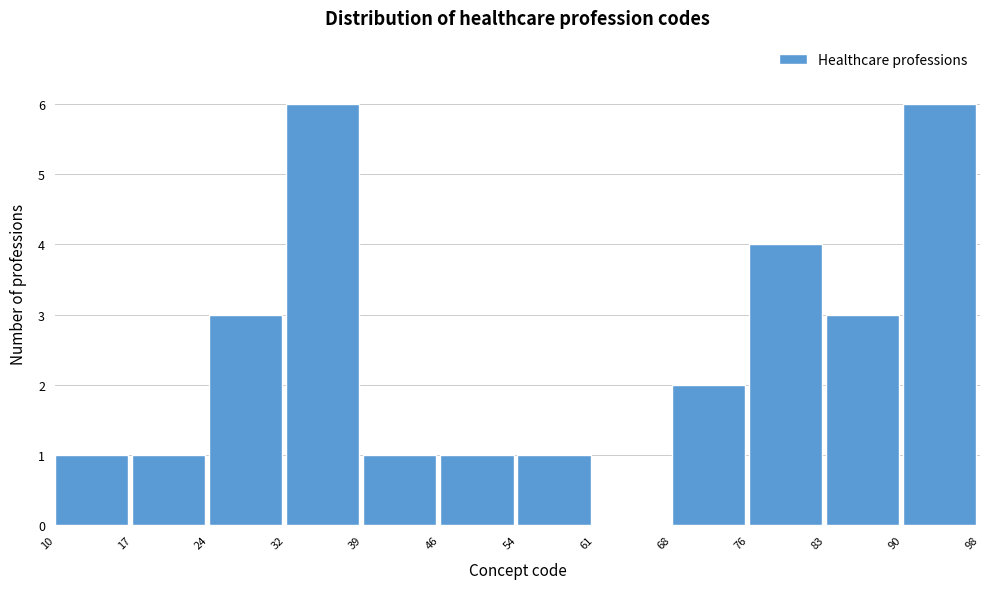

Reading left to right, transcribe this chart: for each bar, give the range it covers on the x-axis and its height. The values are not printed on the chart, so give them approximately, as read against the axis.

10 to 17: 1
17 to 24: 1
24 to 32: 3
32 to 39: 6
39 to 46: 1
46 to 54: 1
54 to 61: 1
61 to 68: 0
68 to 76: 2
76 to 83: 4
83 to 90: 3
90 to 98: 6